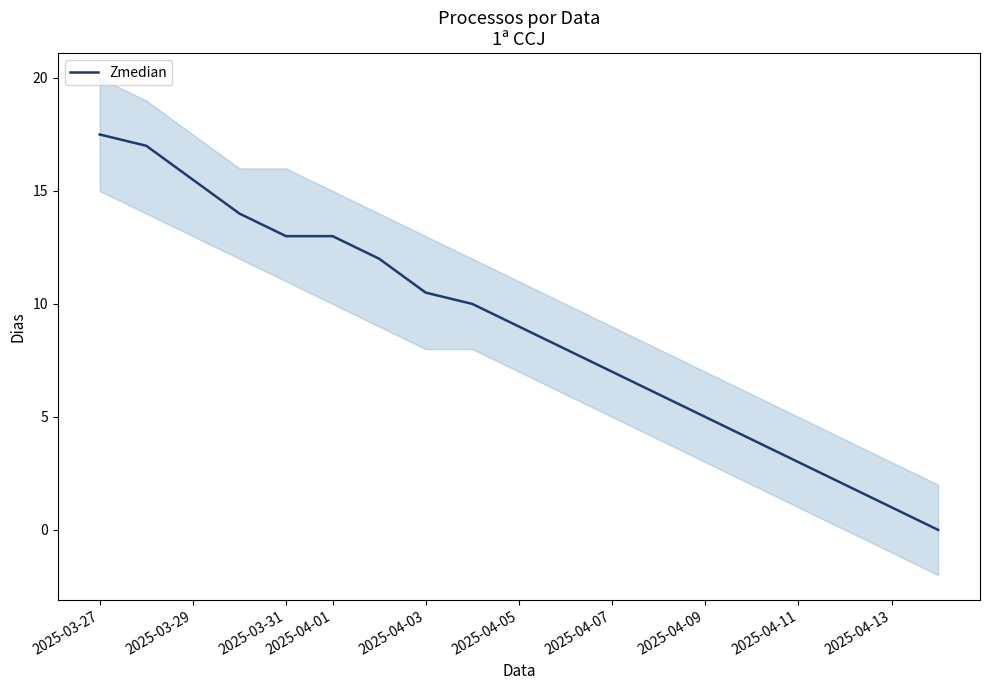

Which category has the highest value in the Zmedian series?

2025-03-27